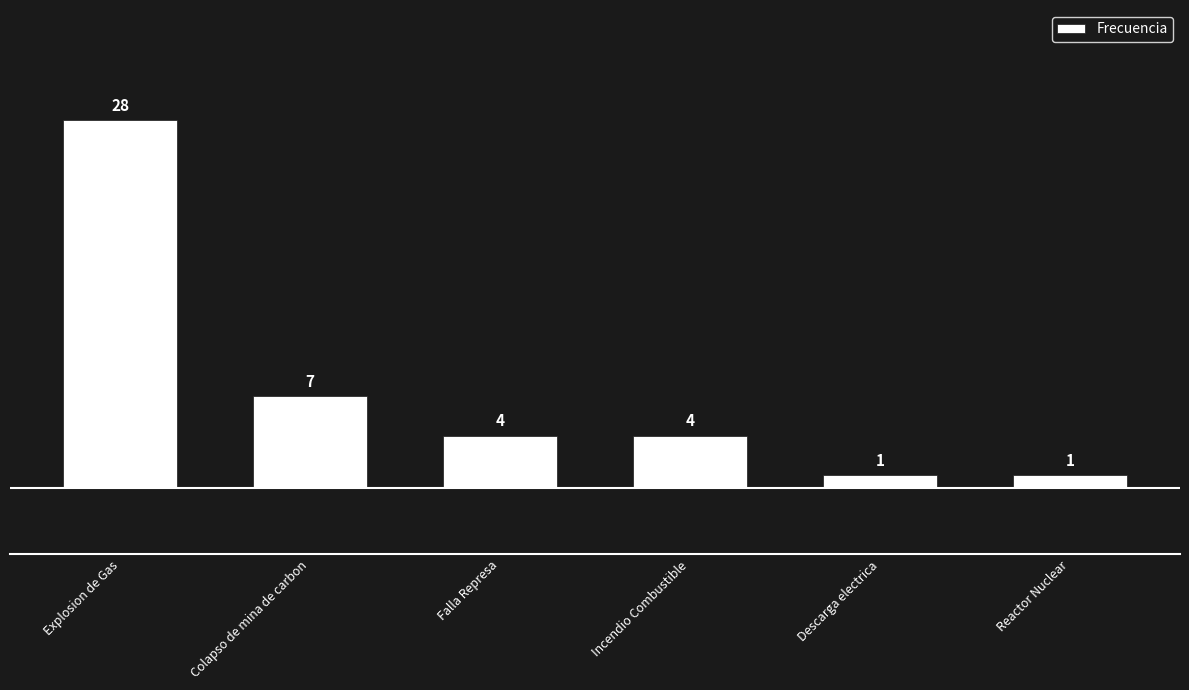

Between Explosion de Gas and Descarga electrica, which is larger?

Explosion de Gas